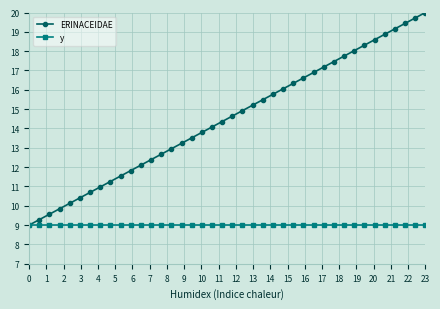

Reading right to left, extract all data points from this chart.

ERINACEIDAE: 20.0	19.7	19.4	19.2	18.9	18.6	18.3	18.0	17.7	17.5	17.2	16.9	16.6	16.3	16.1	15.8	15.5	15.2	14.9	14.6	14.4	14.1	13.8	13.5	13.2	12.9	12.7	12.4	12.1	11.8	11.5	11.3	11.0	10.7	10.4	10.1	9.8	9.6	9.3	9.0
y: 9.0	9.0	9.0	9.0	9.0	9.0	9.0	9.0	9.0	9.0	9.0	9.0	9.0	9.0	9.0	9.0	9.0	9.0	9.0	9.0	9.0	9.0	9.0	9.0	9.0	9.0	9.0	9.0	9.0	9.0	9.0	9.0	9.0	9.0	9.0	9.0	9.0	9.0	9.0	9.0